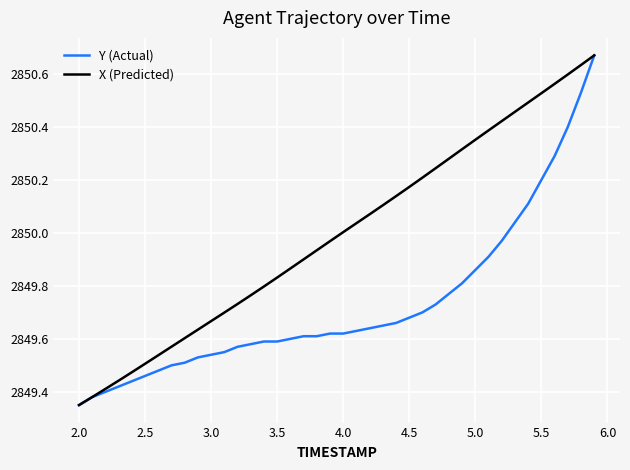

List the series in order of their overall mean, lowest first.

Y (Actual), X (Predicted)